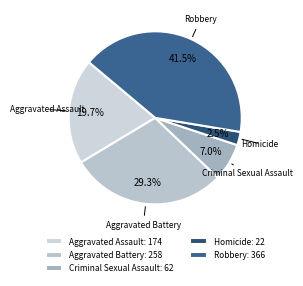

Count the number of slices in the pie.

5